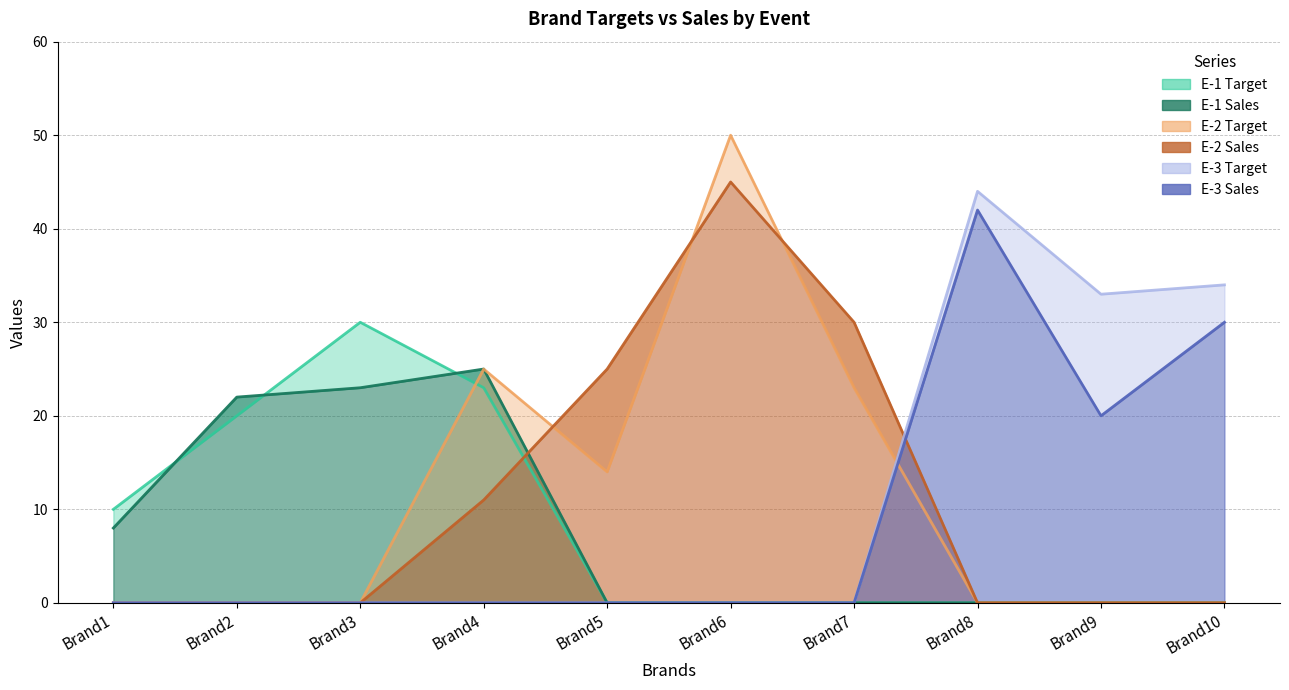

What is the difference between the second highest and second lowest values in the E-1 Sales series?

23